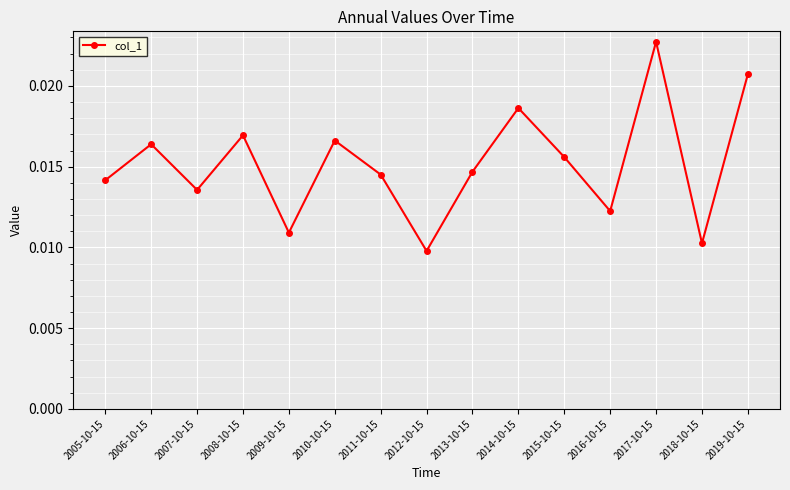

How many values are between 0 and 1?

15